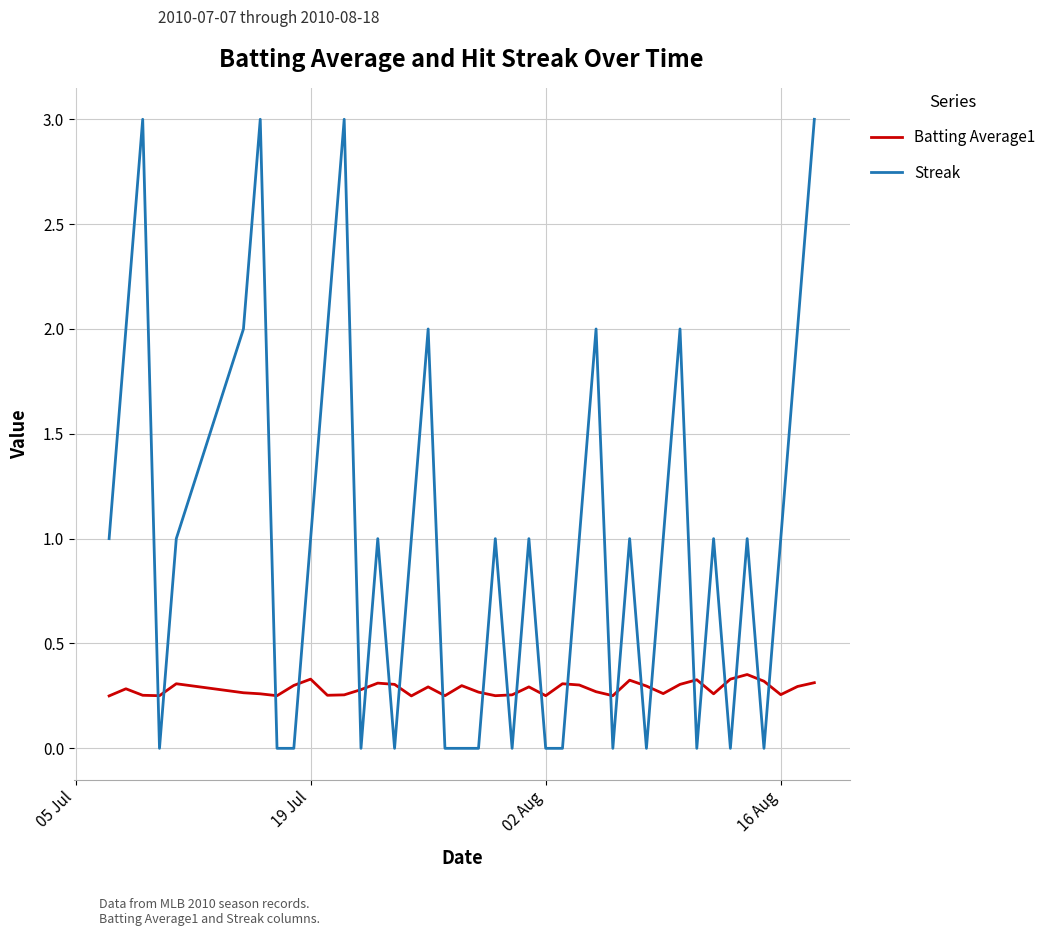

How many lines are shown in the chart?

2